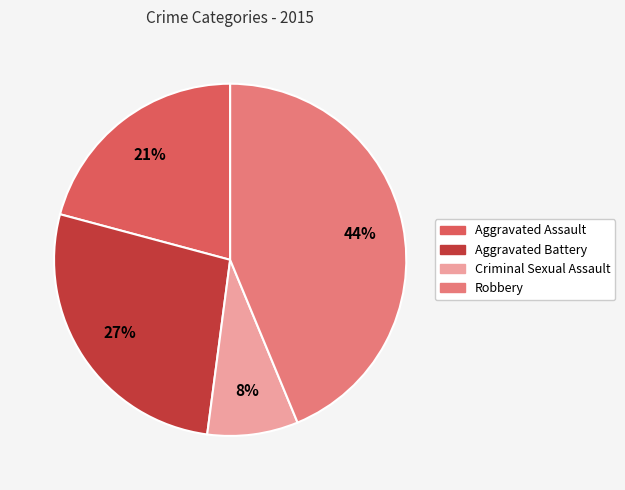

The Aggravated Assault slice represents 15% of the pie. True or false?

False